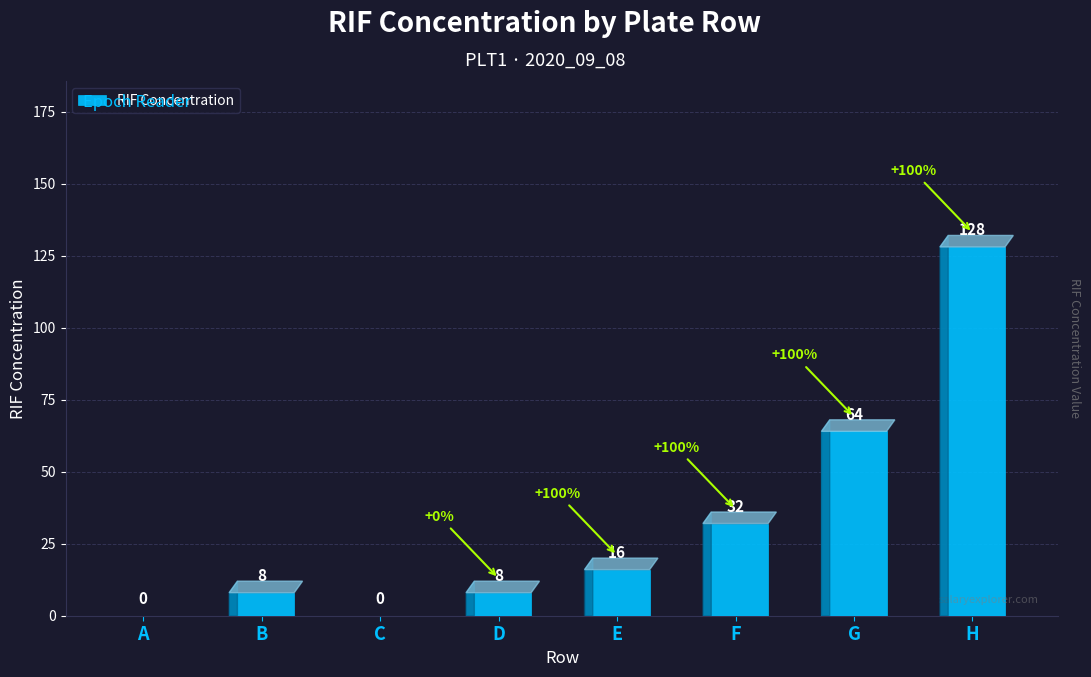

What is the sum of the values at F and A?

32